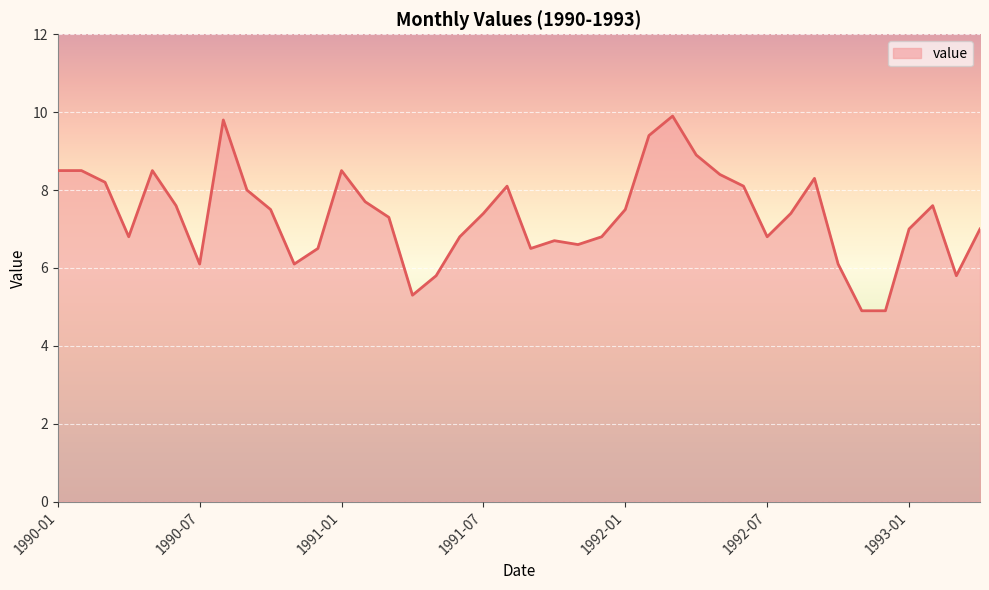

Reading left to right, extract all data points from this chart.

8.5	8.5	8.2	6.8	8.5	7.6	6.1	9.8	8.0	7.5	6.1	6.5	8.5	7.7	7.3	5.3	5.8	6.8	7.4	8.1	6.5	6.7	6.6	6.8	7.5	9.4	9.9	8.9	8.4	8.1	6.8	7.4	8.3	6.1	4.9	4.9	7.0	7.6	5.8	7.0